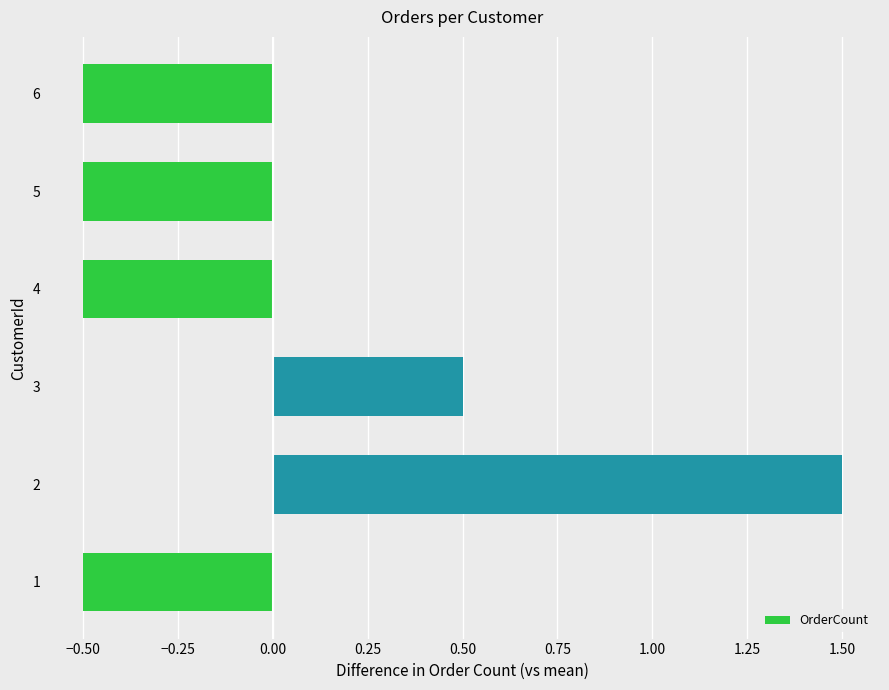

What is the change in value from 3 to 6?

-1.0